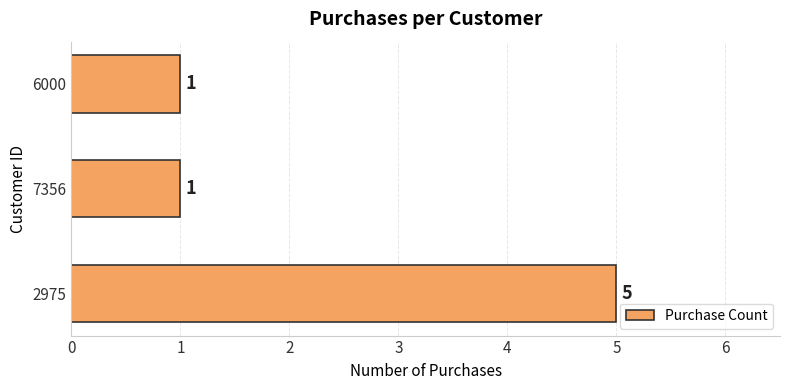

Does the chart contain any negative values?

No